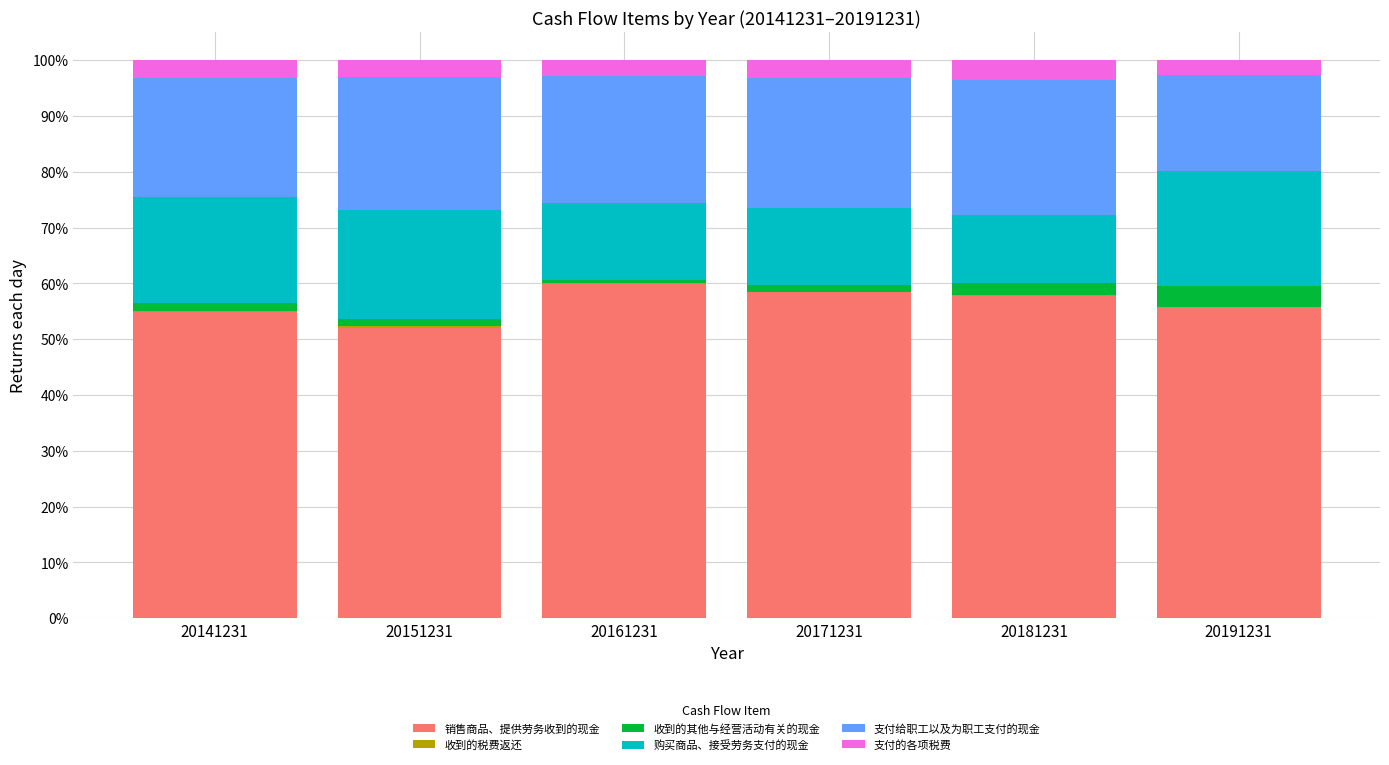

What is the highest value of the 销售商品、提供劳务收到的现金 series?

59.9